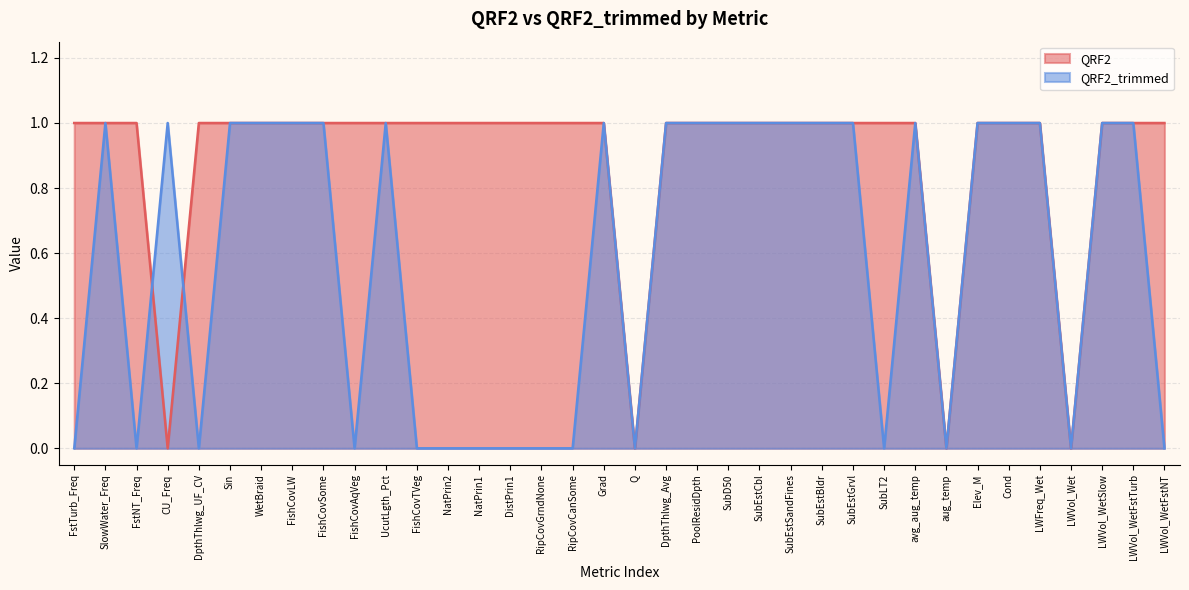

Rank the categories by QRF2 value from lowest to highest.

CU_Freq, Q, aug_temp, LWVol_Wet, FstTurb_Freq, SlowWater_Freq, FstNT_Freq, DpthThlwg_UF_CV, Sin, WetBraid, FishCovLW, FishCovSome, FishCovAqVeg, UcutLgth_Pct, FishCovTVeg, NatPrin2, NatPrin1, DistPrin1, RipCovGrndNone, RipCovCanSome, Grad, DpthThlwg_Avg, PoolResidDpth, SubD50, SubEstCbl, SubEstSandFines, SubEstBldr, SubEstGrvl, SubLT2, avg_aug_temp, Elev_M, Cond, LWFreq_Wet, LWVol_WetSlow, LWVol_WetFstTurb, LWVol_WetFstNT